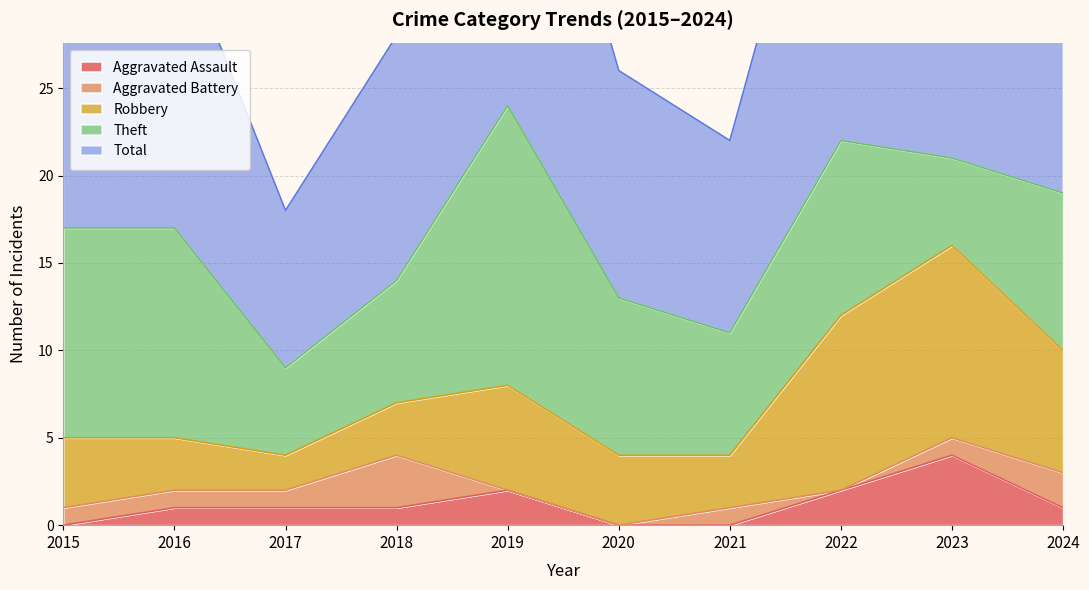

How many lines are shown in the chart?

5